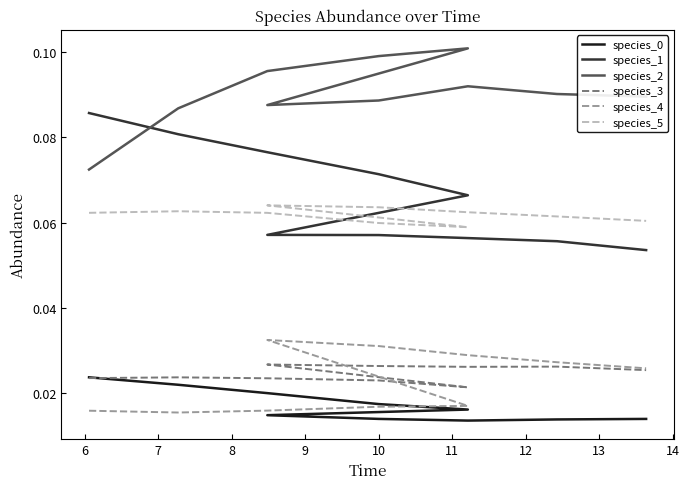

Which series has the widest spread of values?

species_1